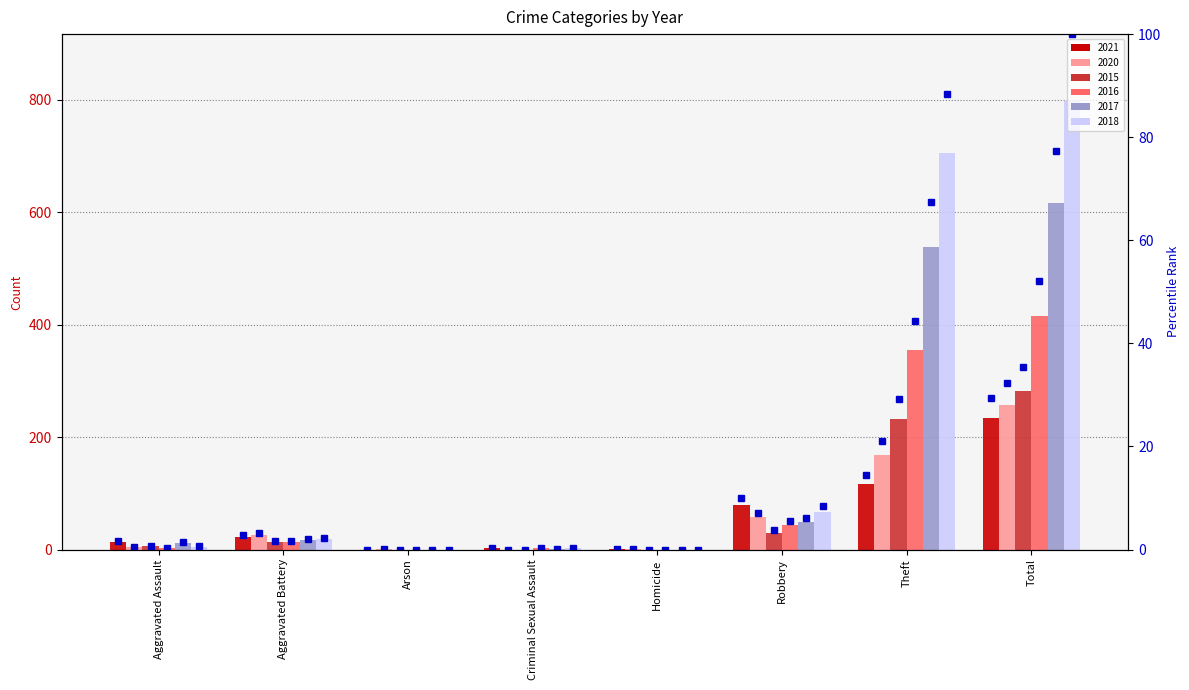

What is the label of the 3rd bar from the left?

Arson